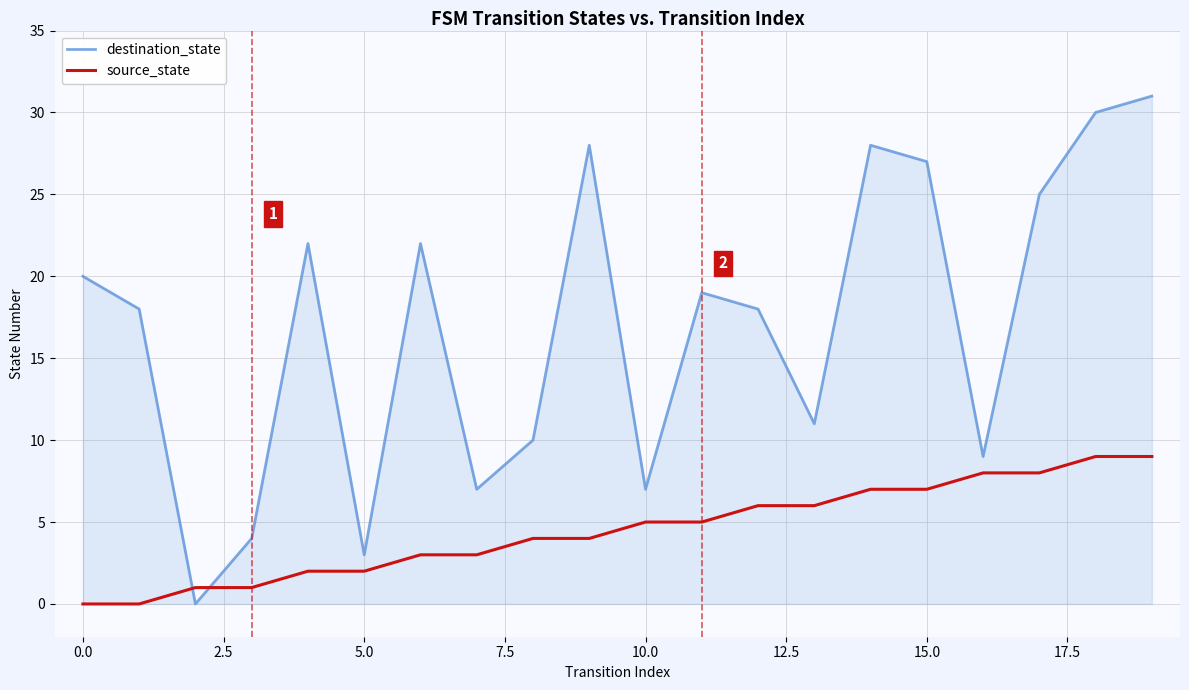

Reading left to right, list all the values displayed in this chart.

destination_state: 20	18	0	4	22	3	22	7	10	28	7	19	18	11	28	27	9	25	30	31
source_state: 0	0	1	1	2	2	3	3	4	4	5	5	6	6	7	7	8	8	9	9